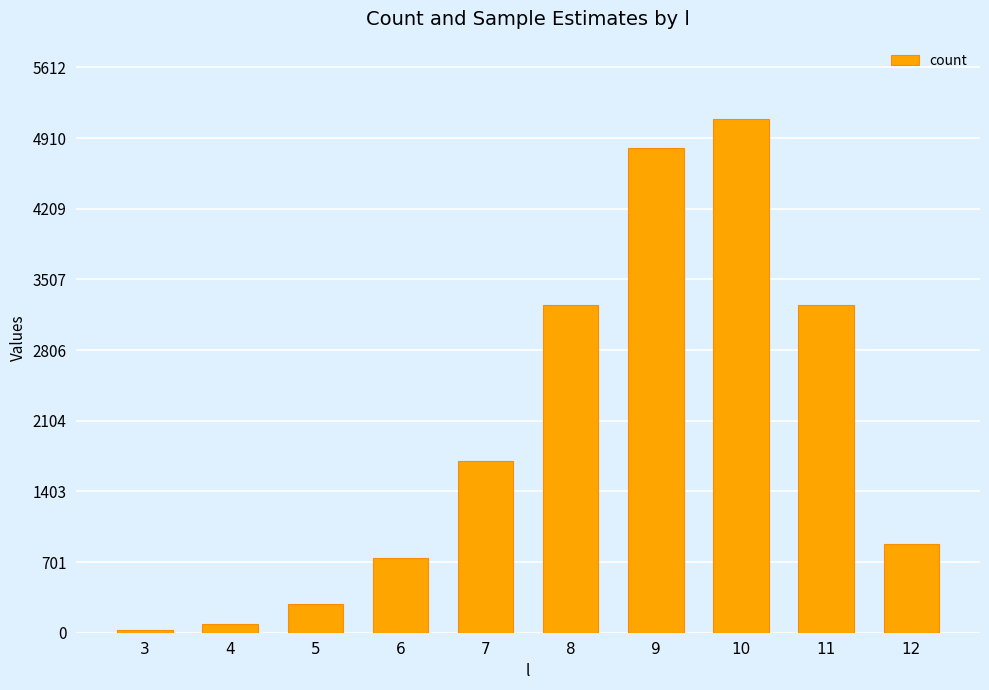

What is the difference between the second highest and second lowest values?

4726